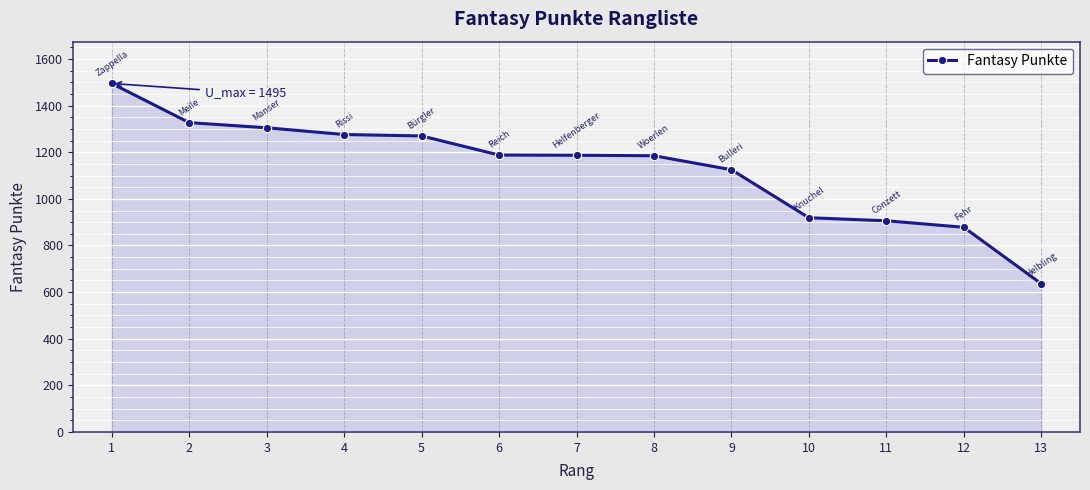

What is the approximate value at 8?

1185